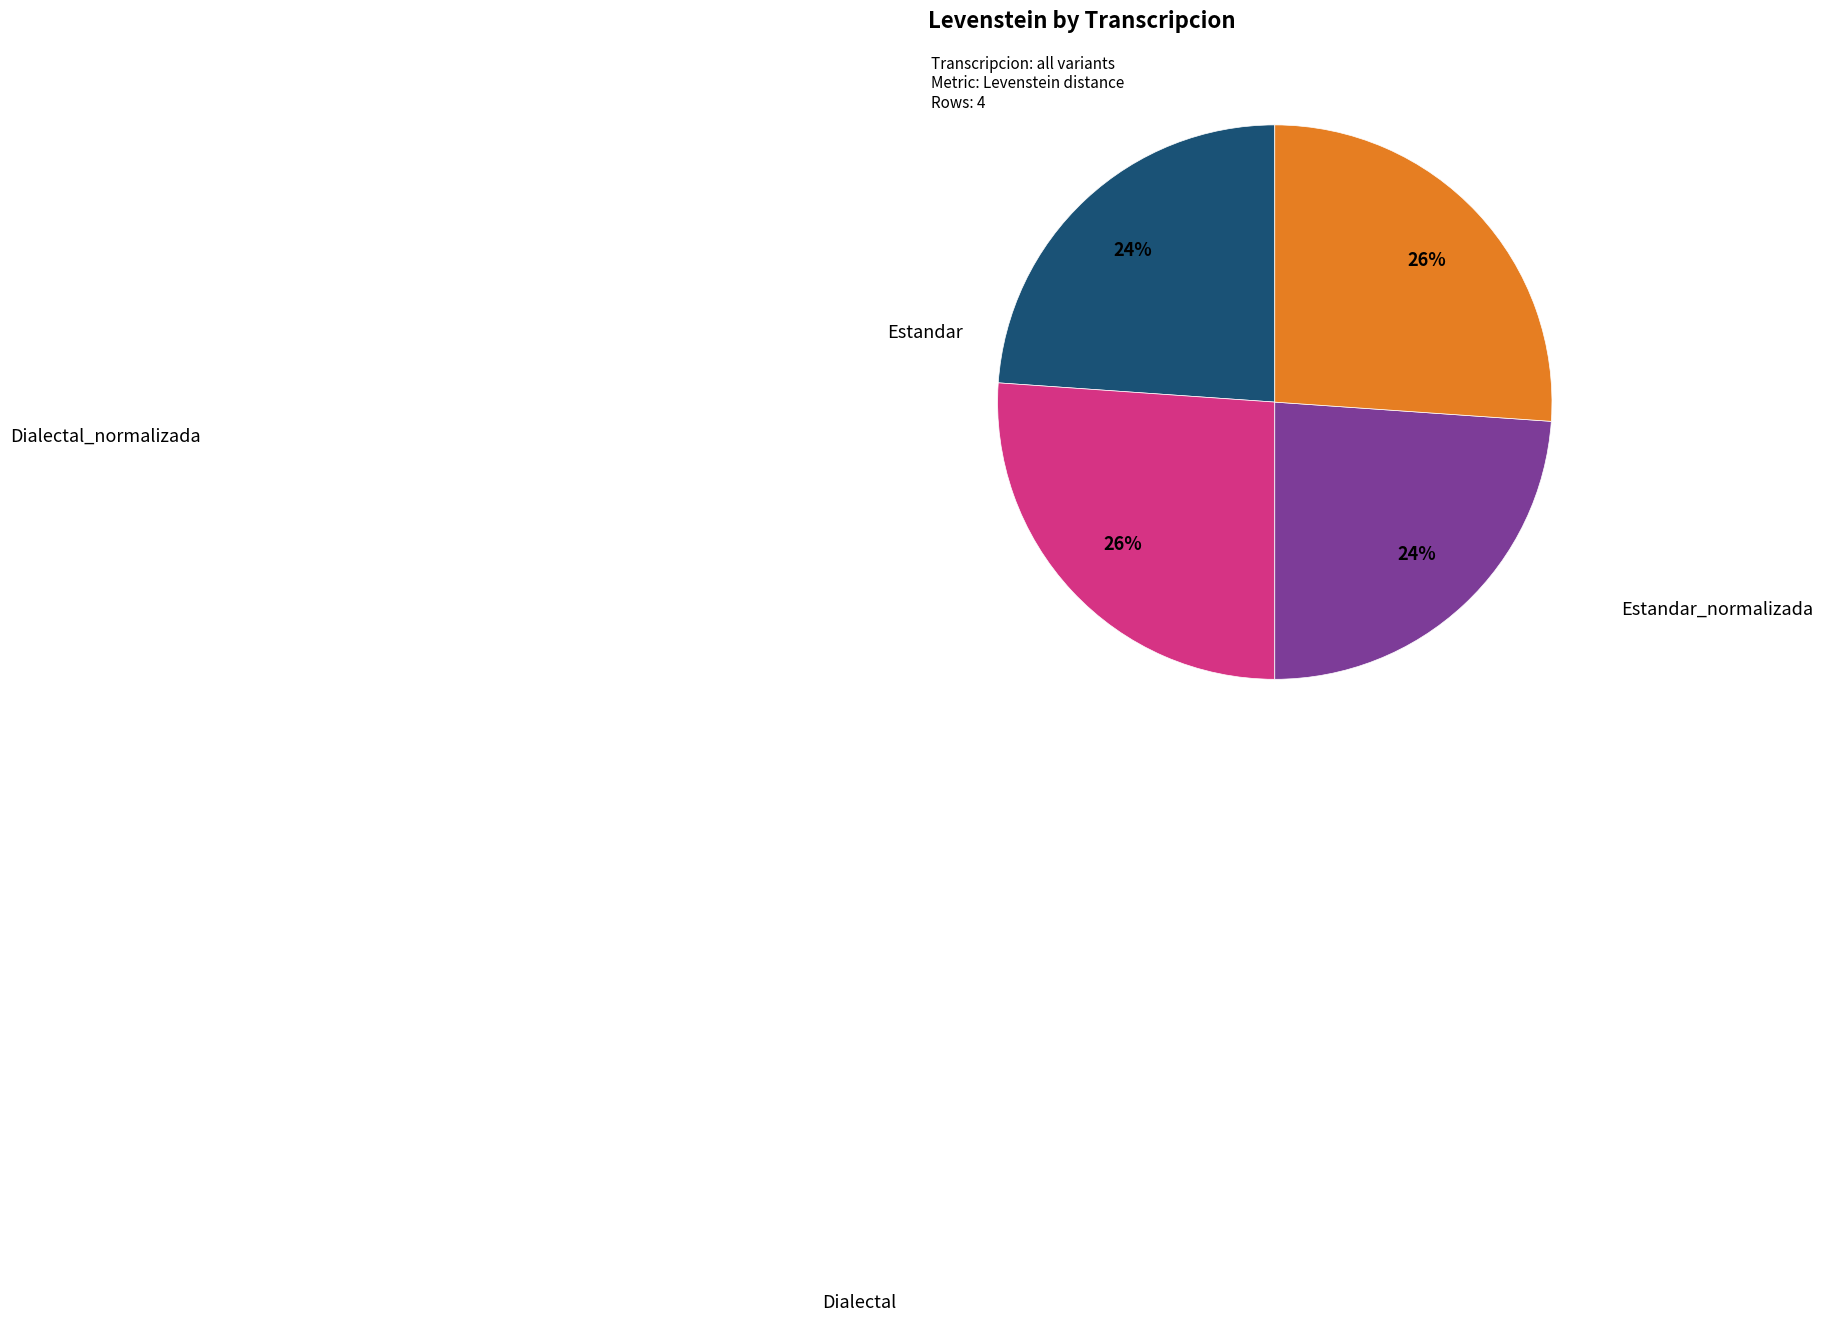

Is there a majority slice in this chart?

No